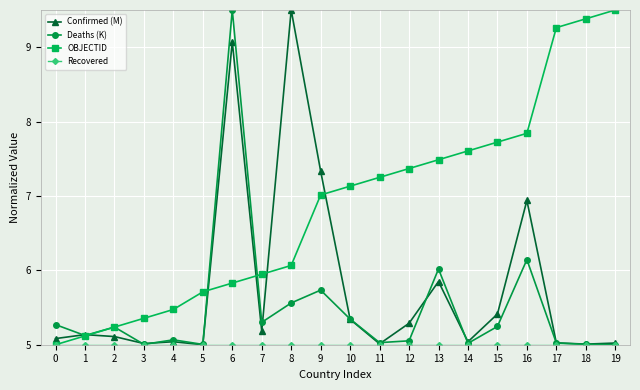

The value of Confirmed (M) at 4 is 7.7. True or false?

False